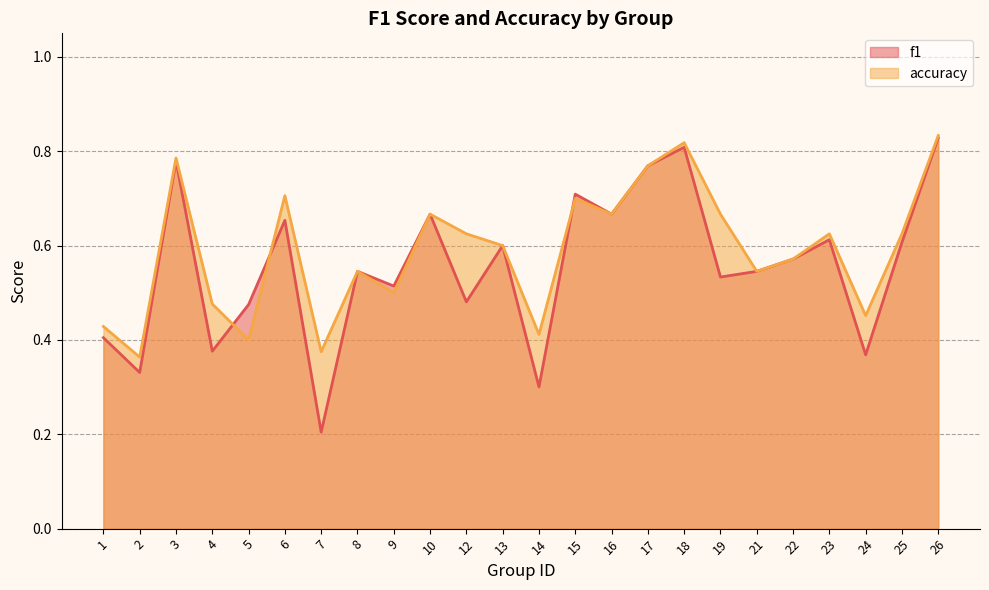

What is the value of the accuracy point at the 22nd from the left?

0.5